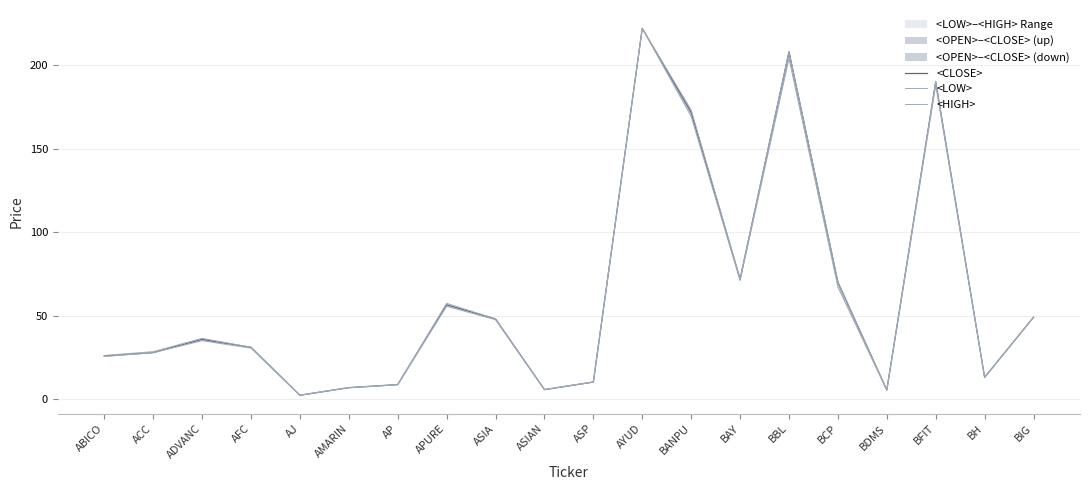

What is the sum of the <CLOSE> values at APURE and AMARIN?

63.3